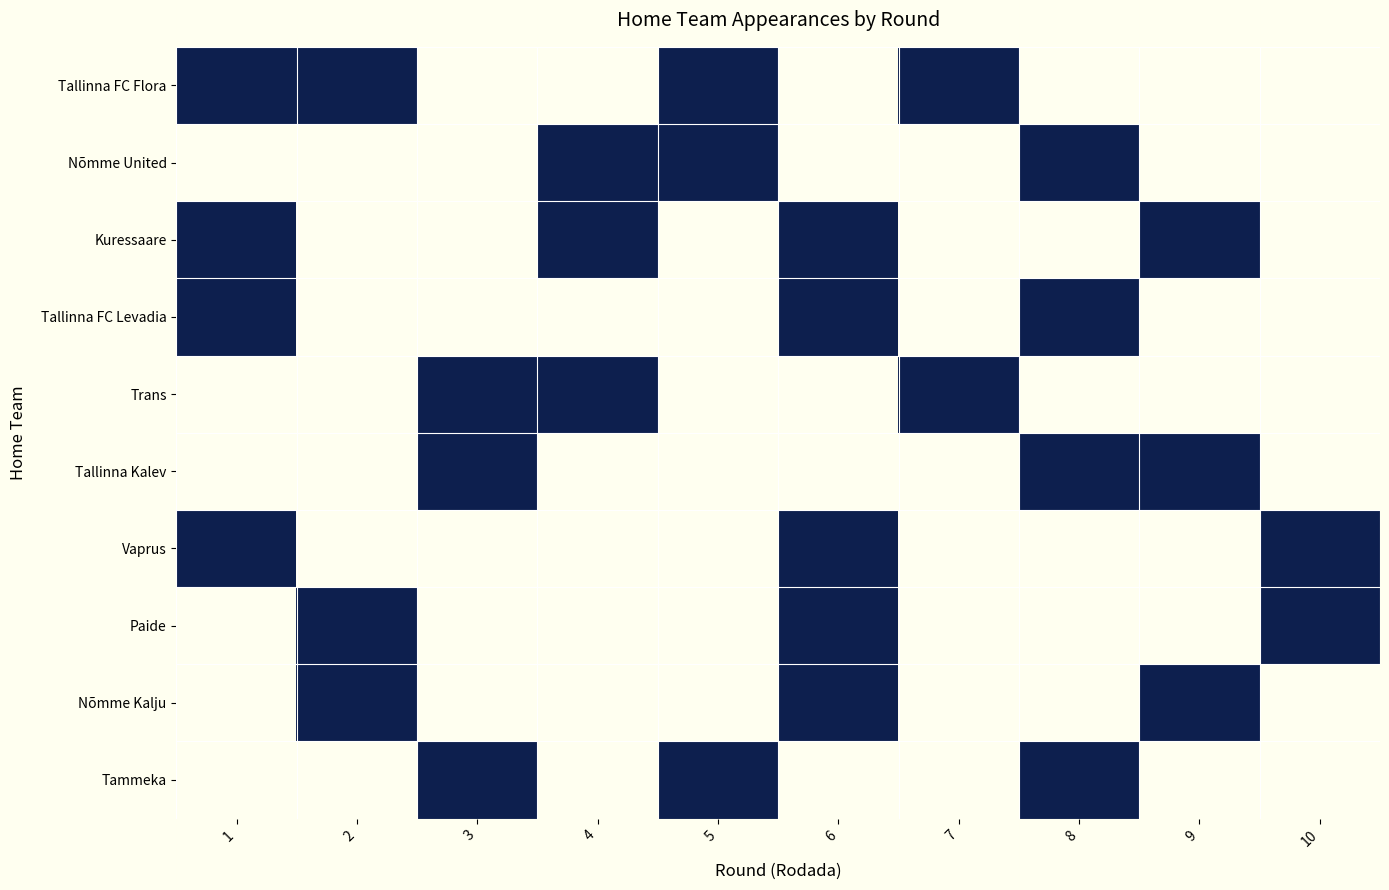

At which category does the chart reach its peak across all series?

1